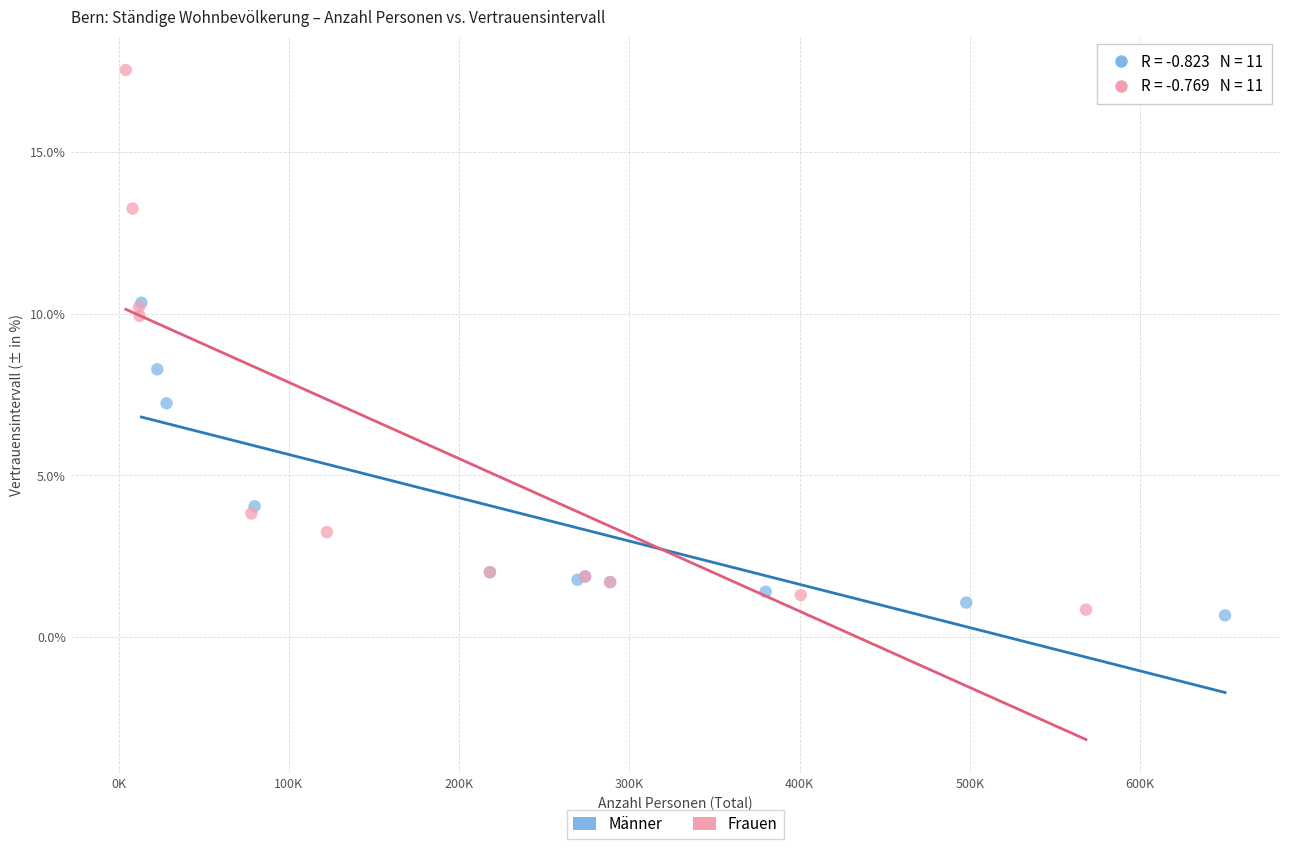

Which series contains the highest Y value?

Frauen